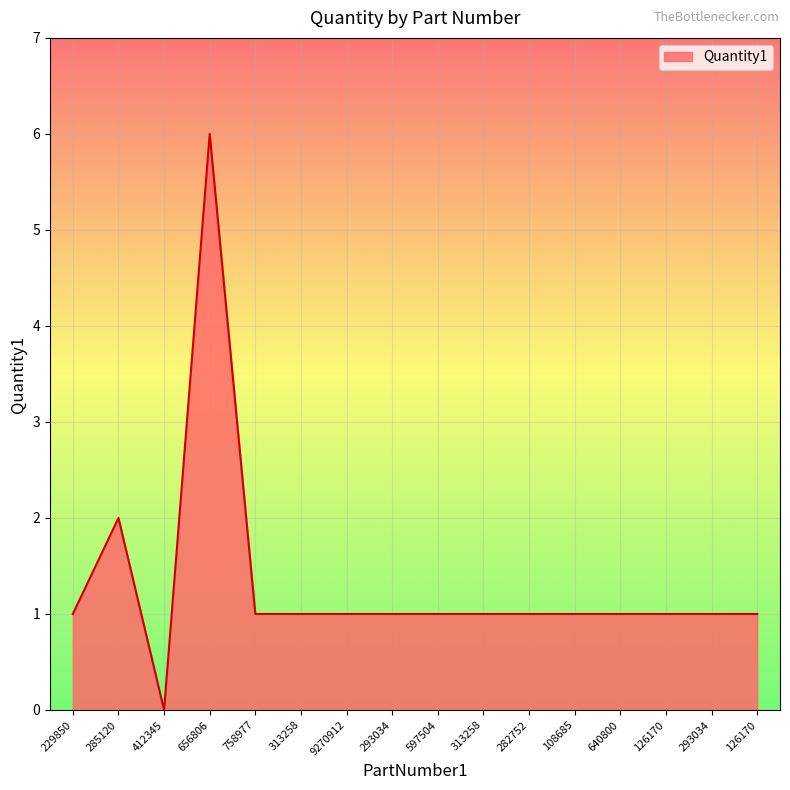

At which label does the data first exceed 1?

285120